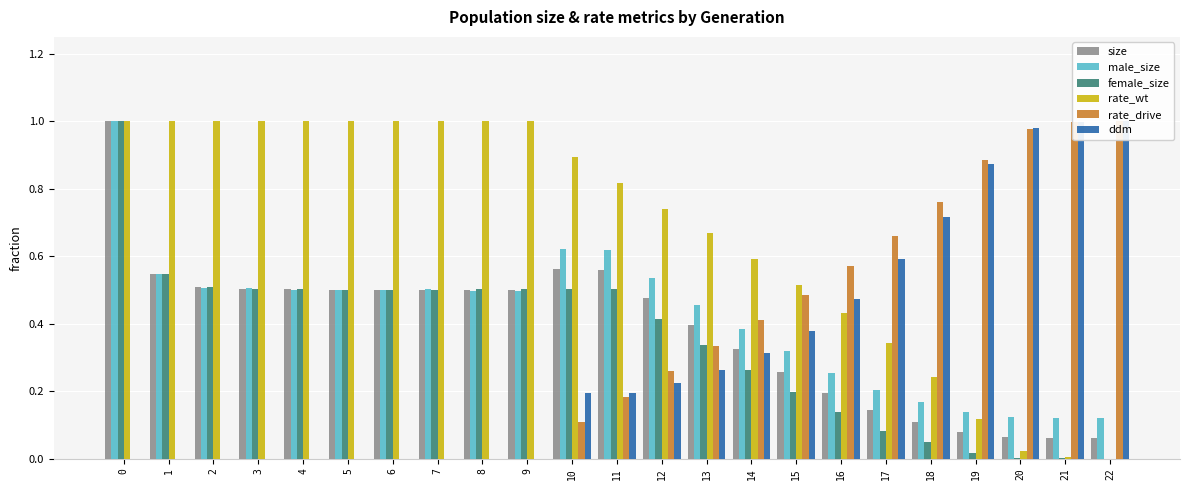

What is the value of the male_size bar at the 6th from the left?

0.5